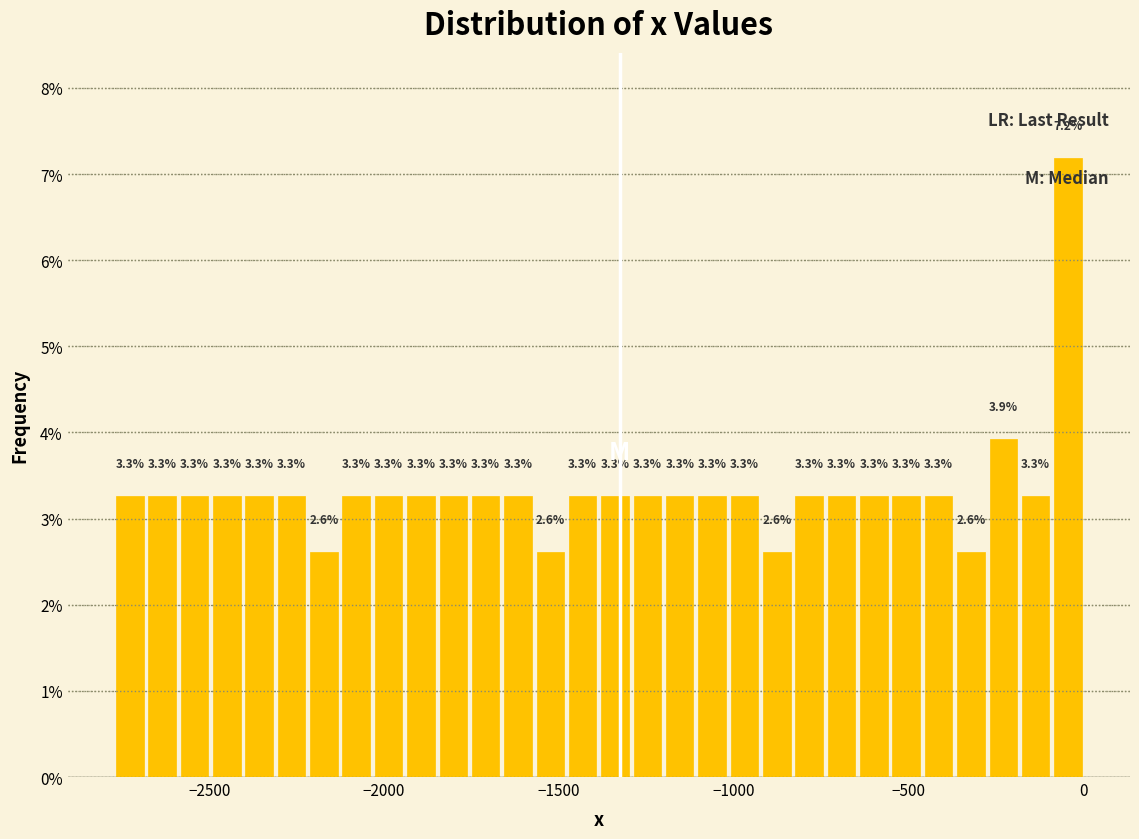

Read against the x-axis, roughly where is the centre of the tallest bar?

-50